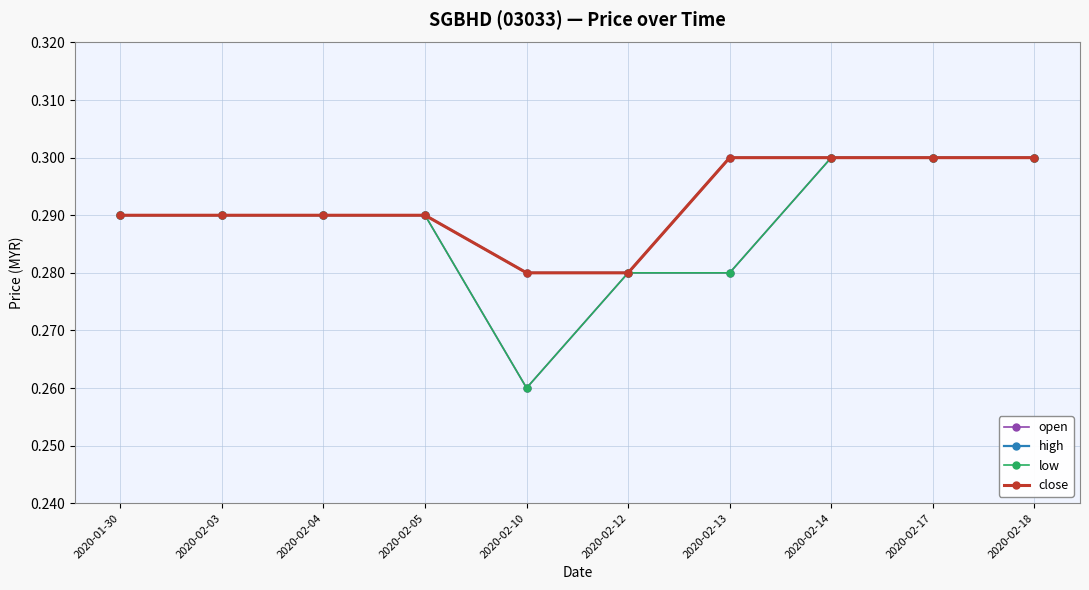

True or false: close and open cross at least once.

False